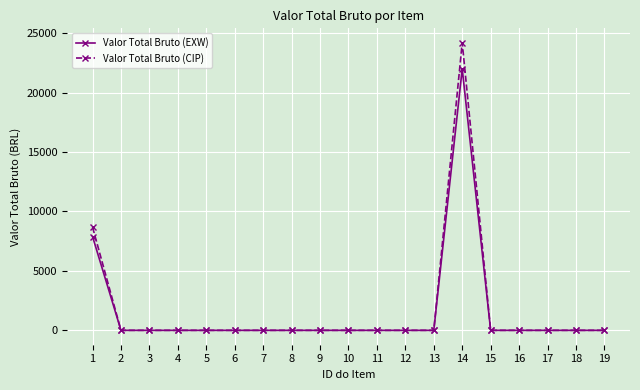

Rank the series by their maximum value, from lowest to highest.

Valor Total Bruto (EXW), Valor Total Bruto (CIP)